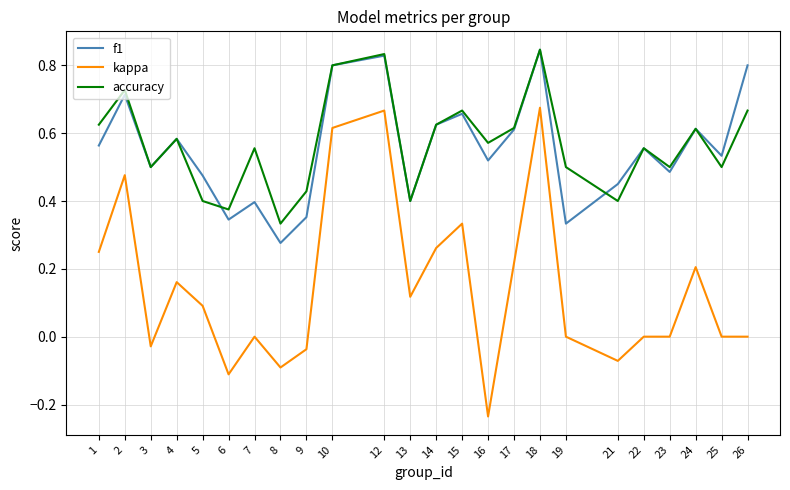

Which series has the largest range (max minus min)?

kappa